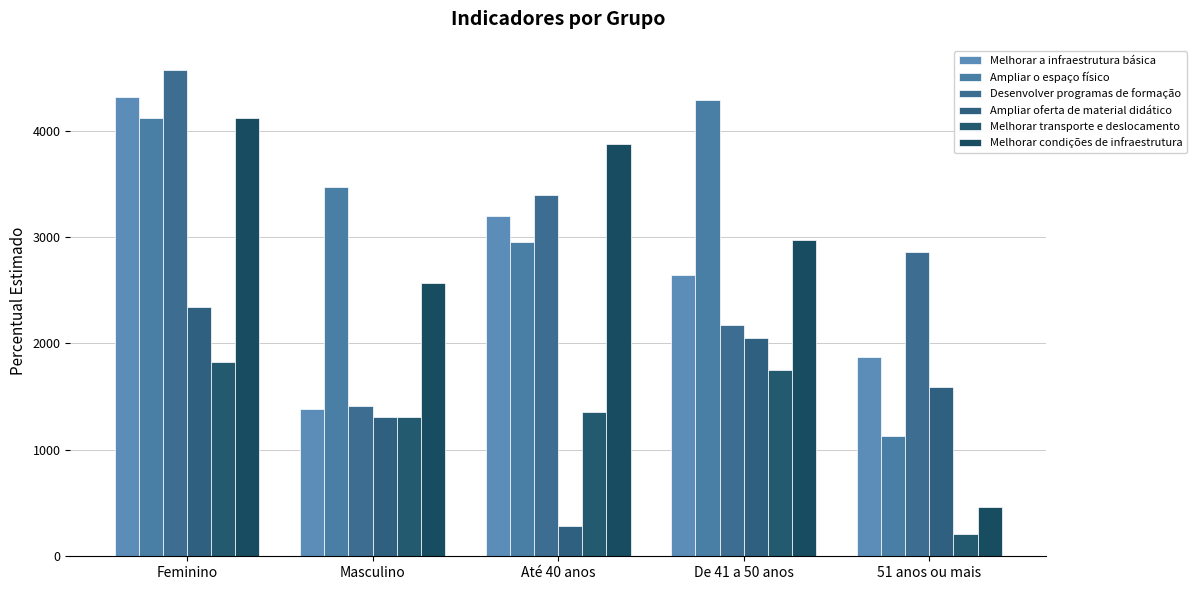

Does the chart contain stacked bars?

No